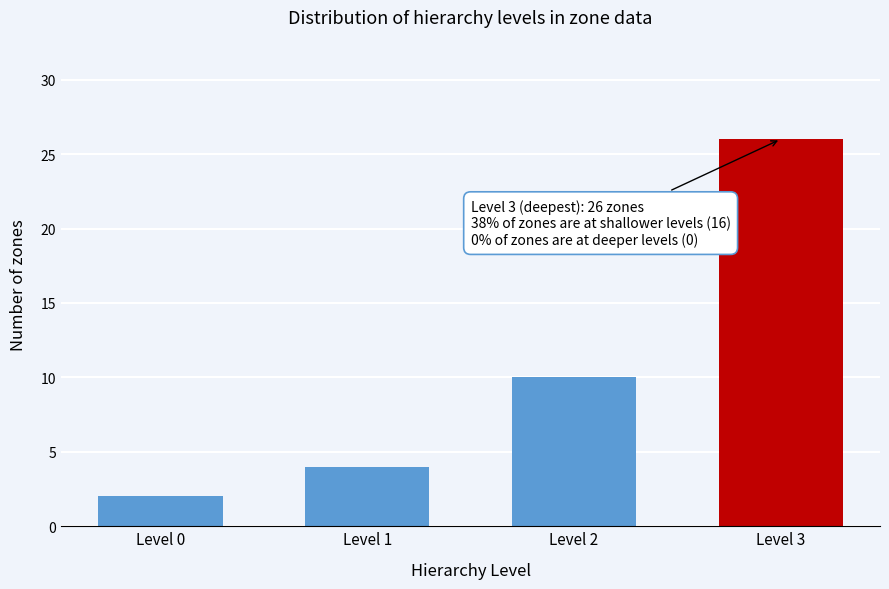

Reading left to right, what are all the values shown in this chart?

Level 0=2	Level 1=4	Level 2=10	Level 3=26